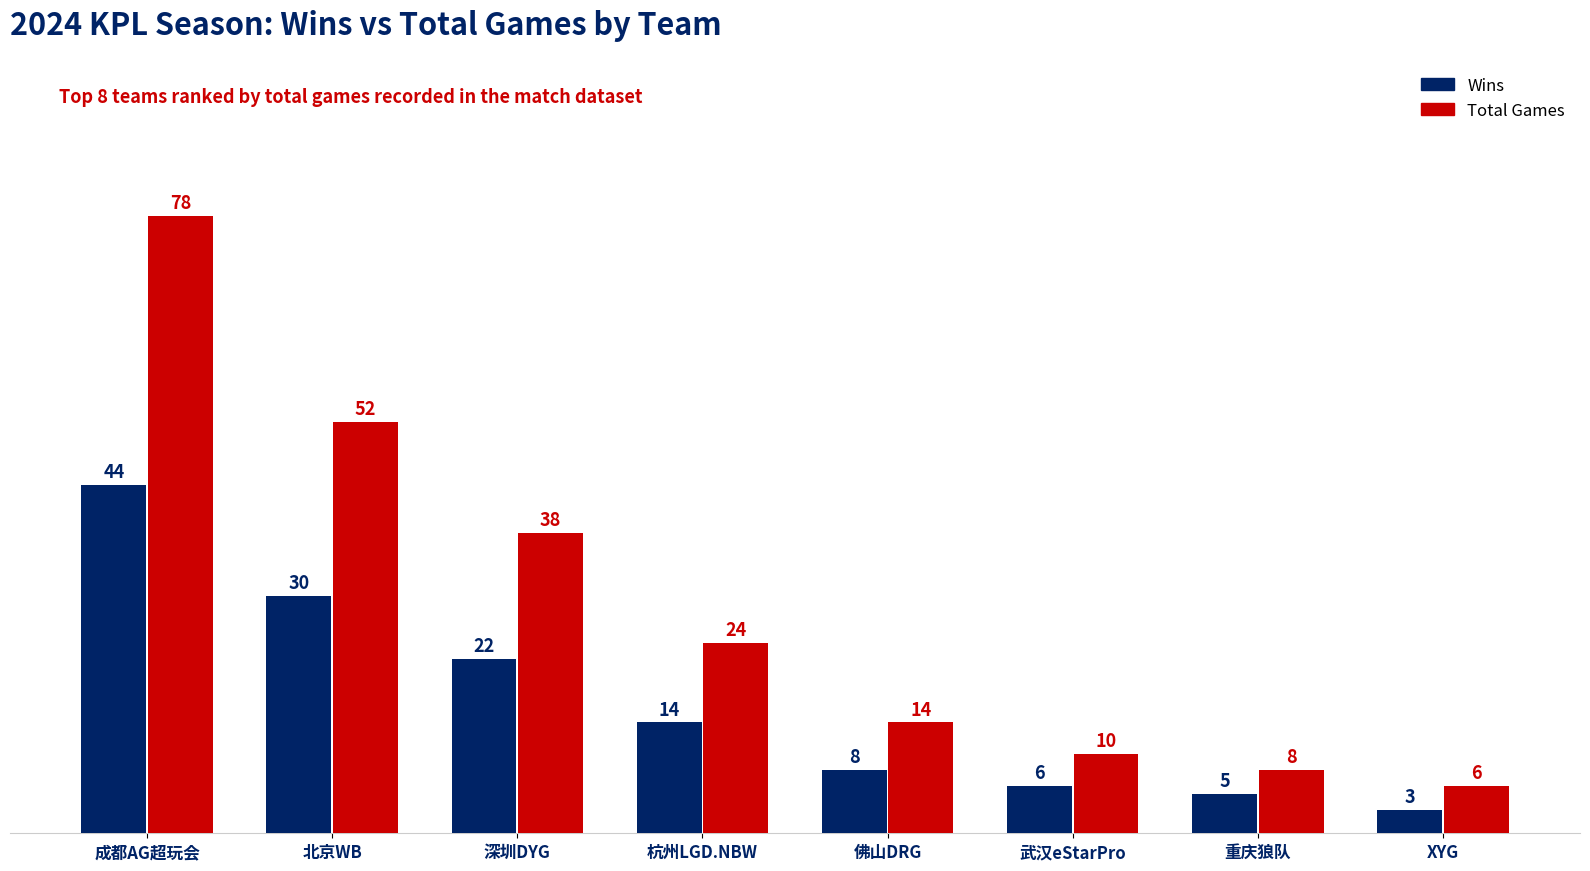

What is the difference between the highest and lowest values at 重庆狼队?

3